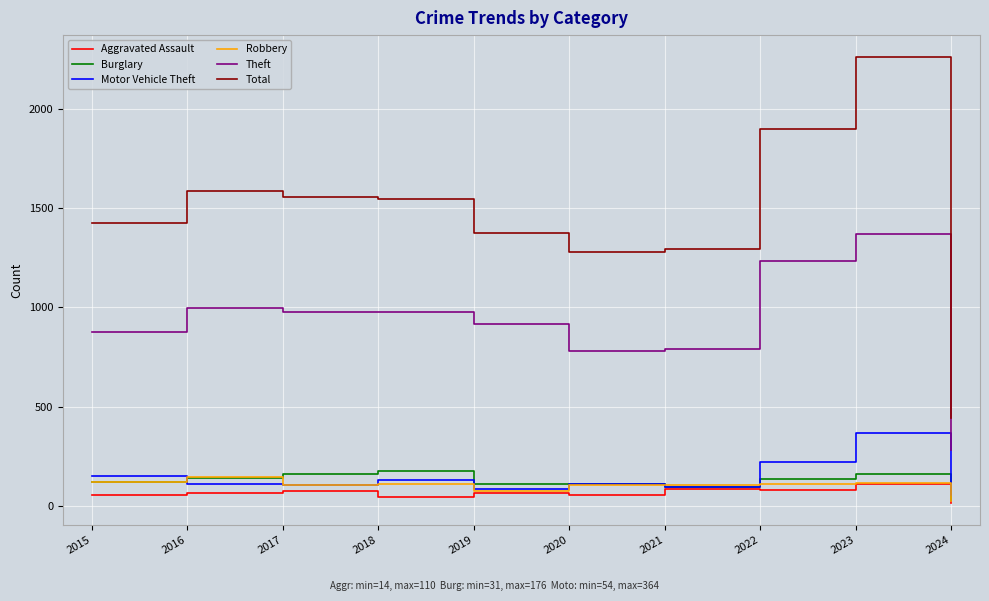

What is the approximate value of Robbery at 2018, to the nearest 50?

100